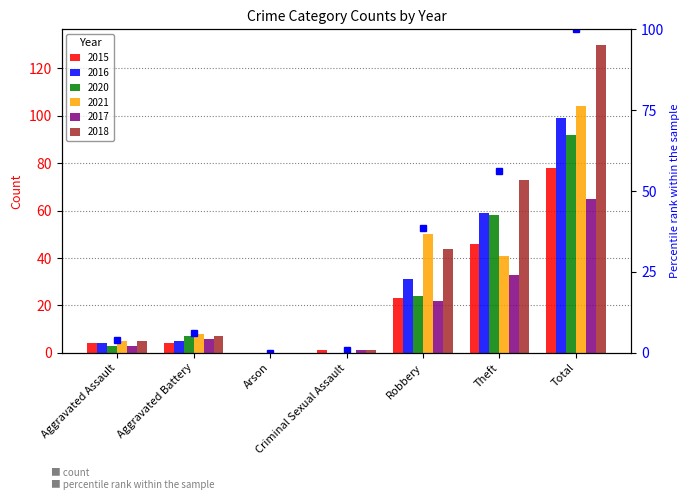

At how many categories does at least one series exceed 90?

1